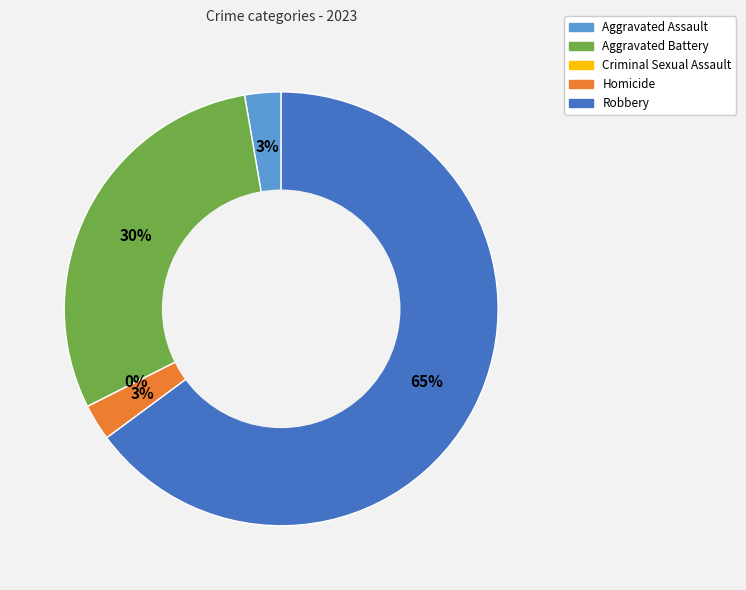

What portion of the pie excludes Aggravated Assault?

97.3%